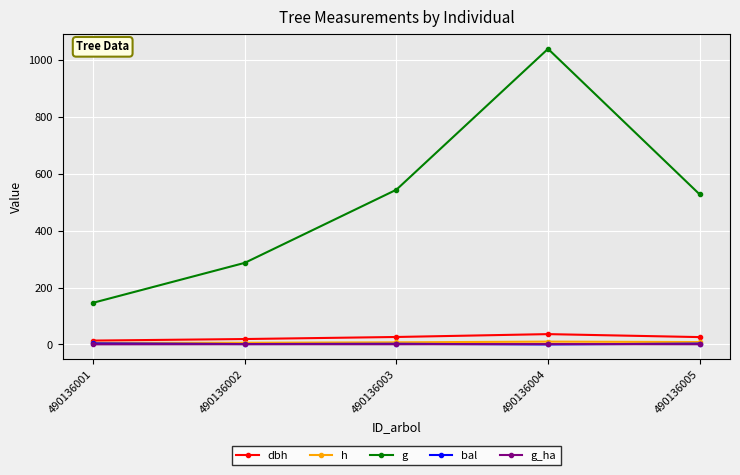

True or false: g and bal intersect in this chart.

False